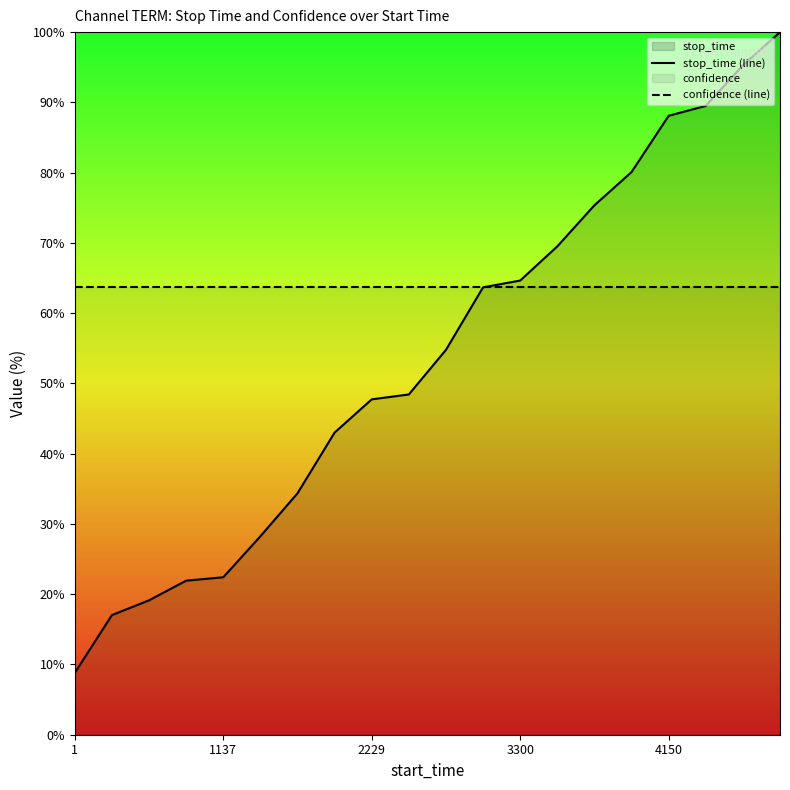

What is the difference between the highest and lowest values at 1?

55.0